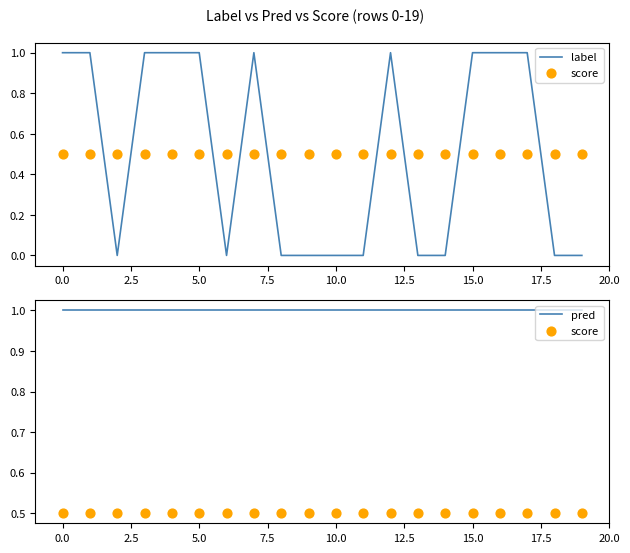

Which series contains the highest Y value?

label